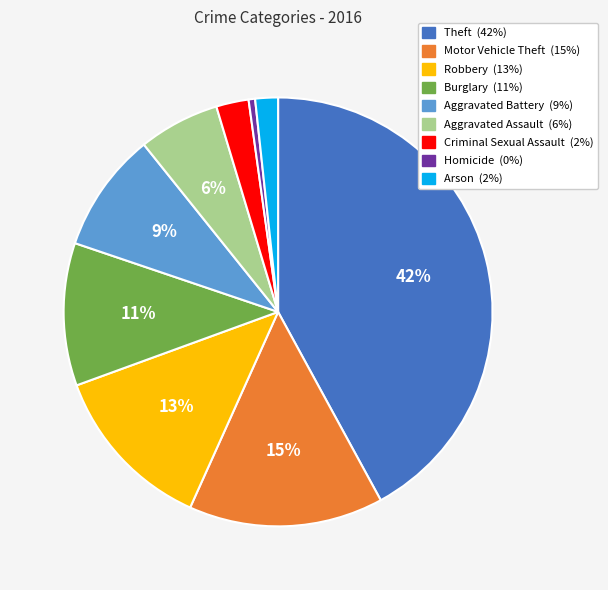

True or false: Aggravated Battery accounts for 1% of the total.

False